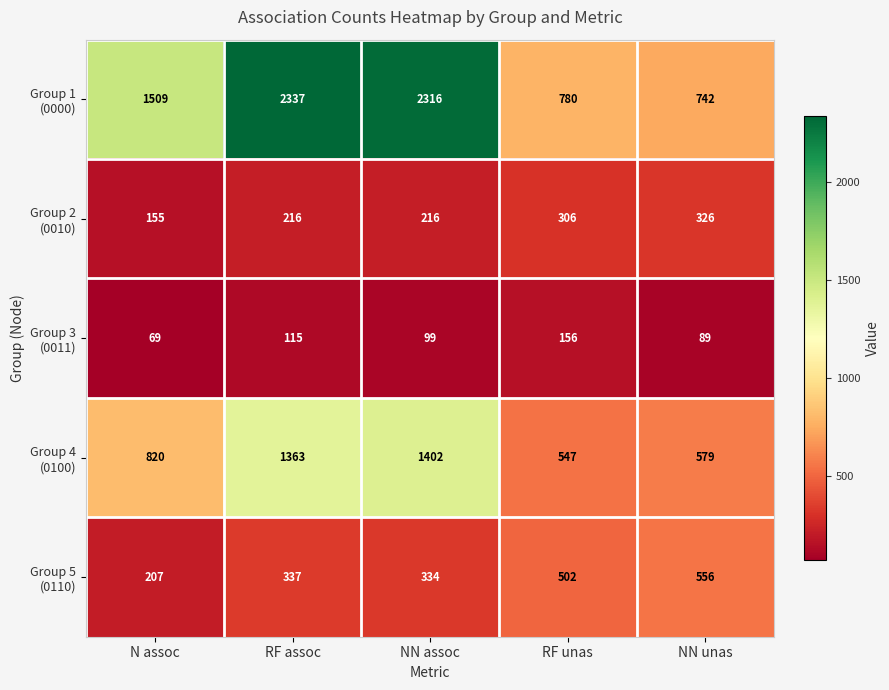

What is the spread (max minus min) of values at RF assoc?

2222